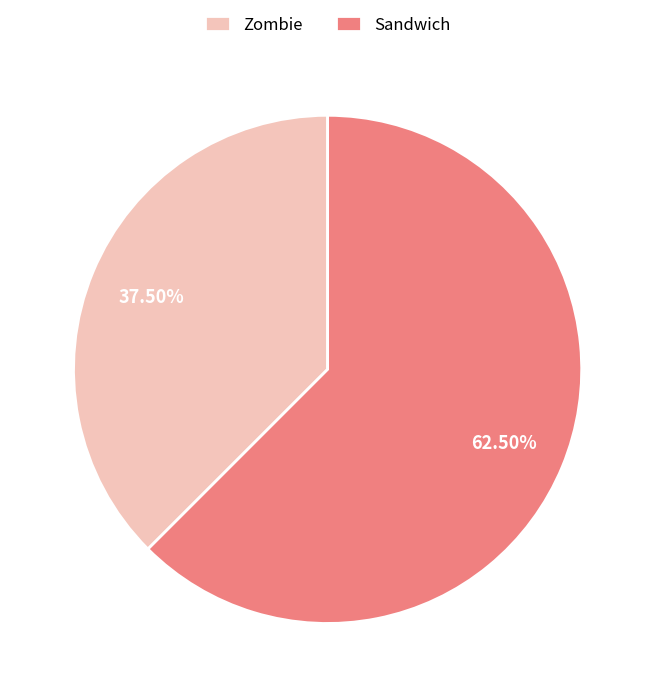

To the nearest percent, what is the difference between the largest and smallest slice percentages?

25%